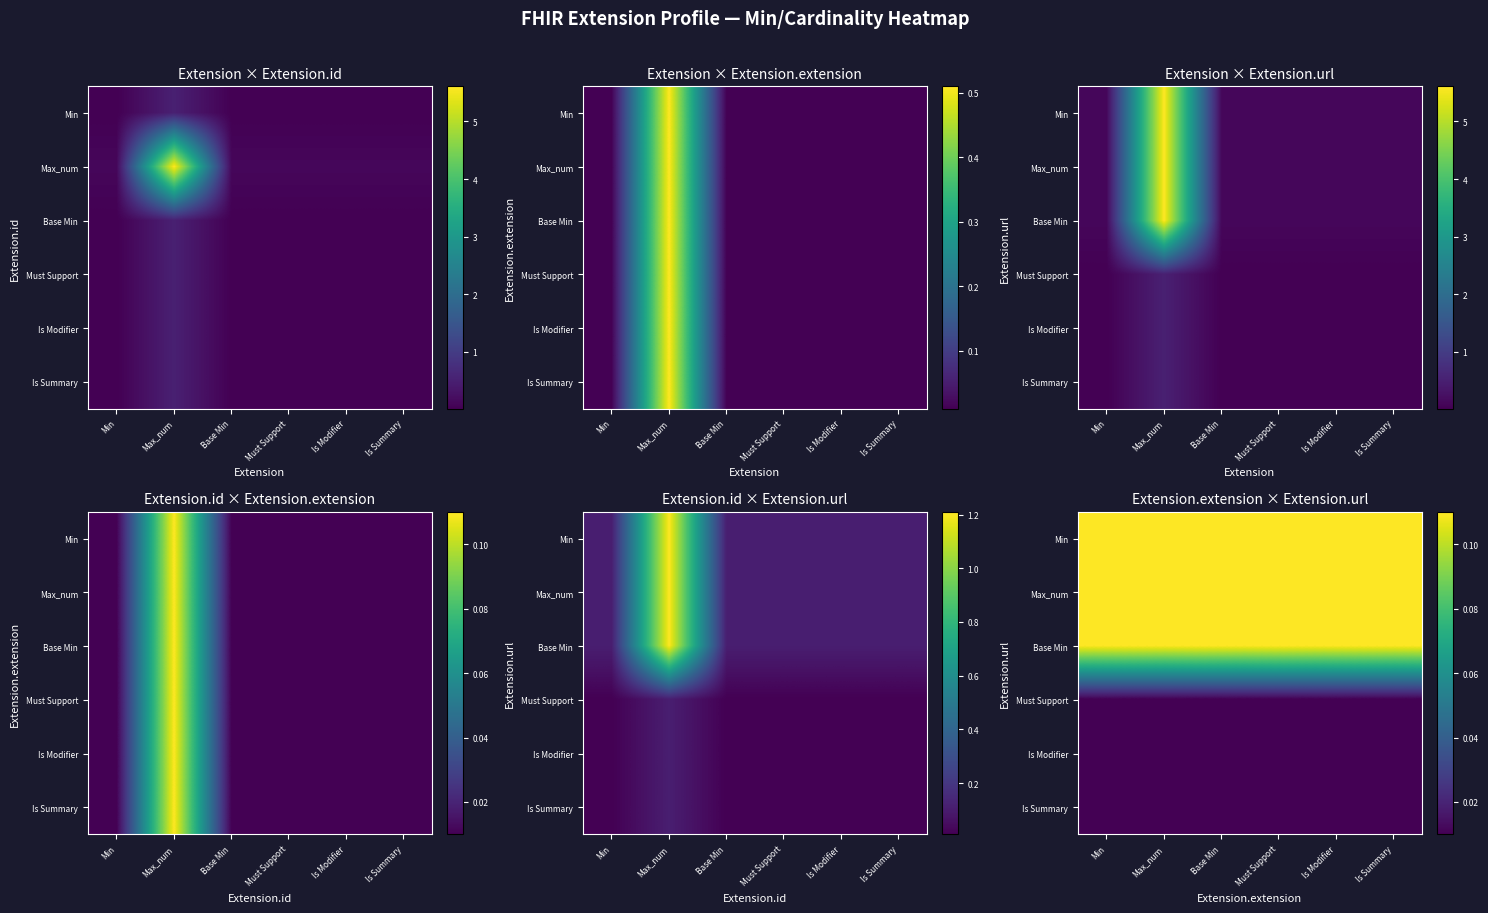

Rank the series at Must Support from lowest to highest value.

Must Support, Is Modifier, Is Summary, Min, Max_num, Base Min